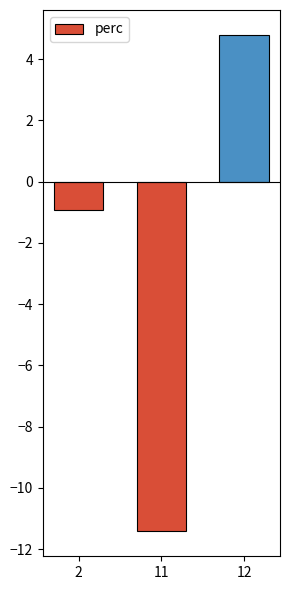

Is it true that the value at 2 is -0.9?

True